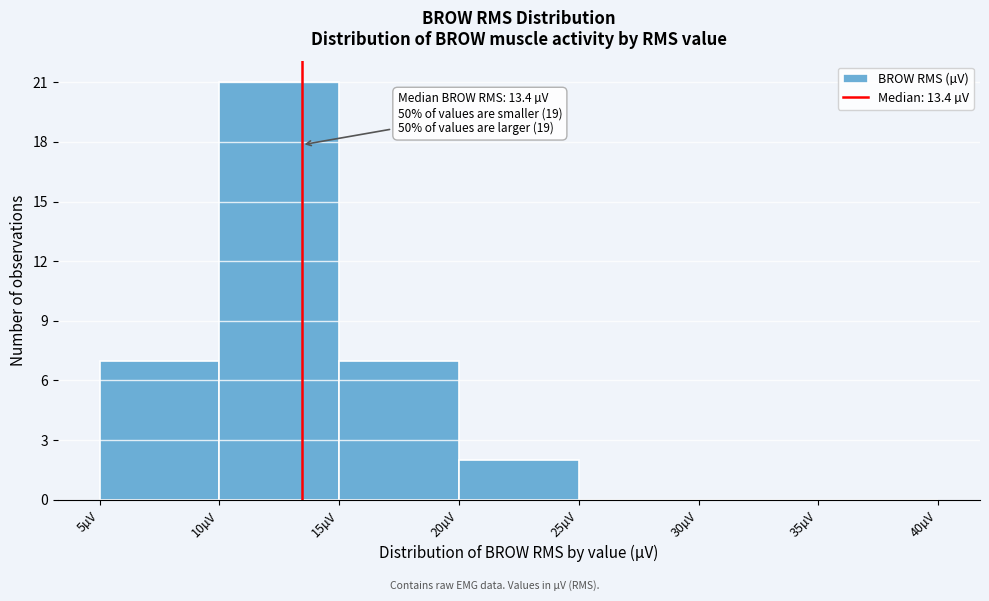

Which range on the x-axis has the tallest bar?

10 to 15